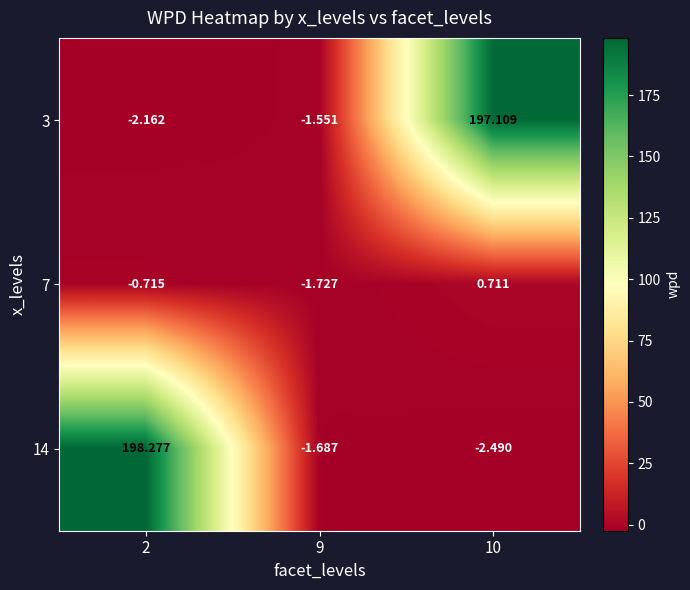

How many data points does each series have?

3